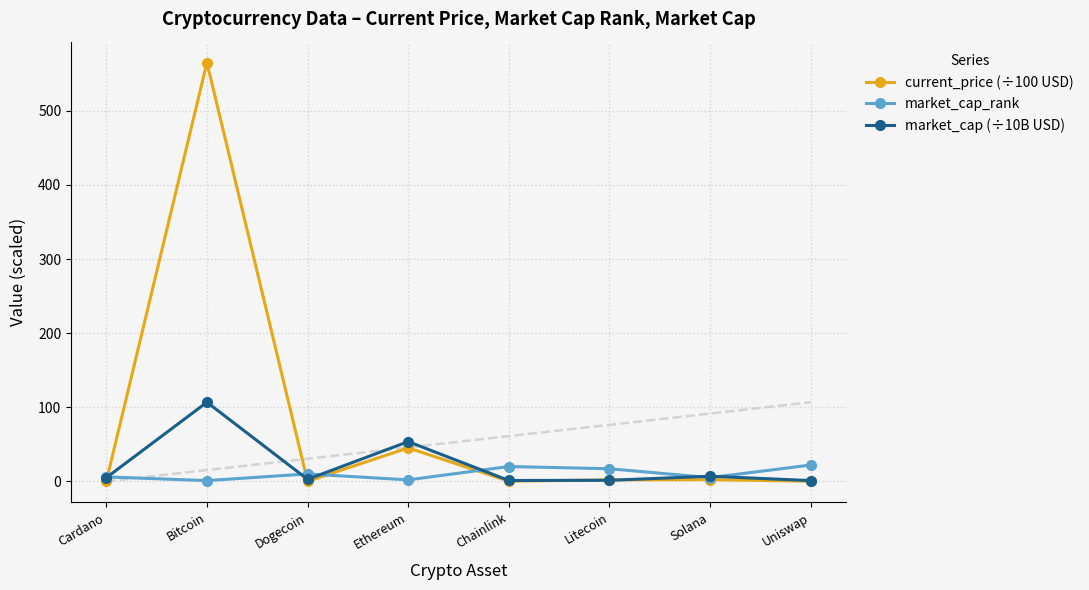

Which category has the highest value in the current_price (÷100 USD) series?

Bitcoin